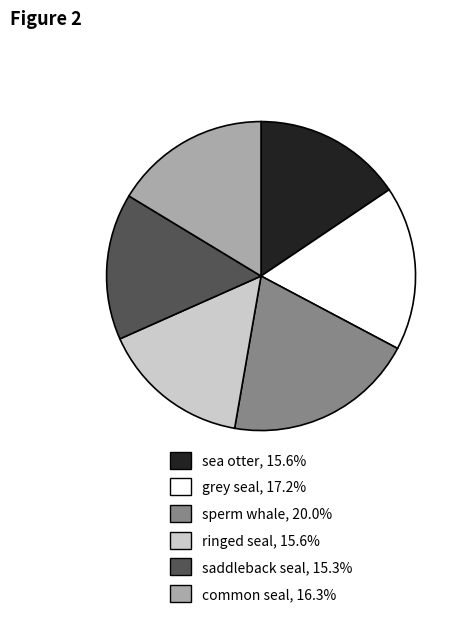

What is the ratio of the value at sperm whale to the value at grey seal?

1.2